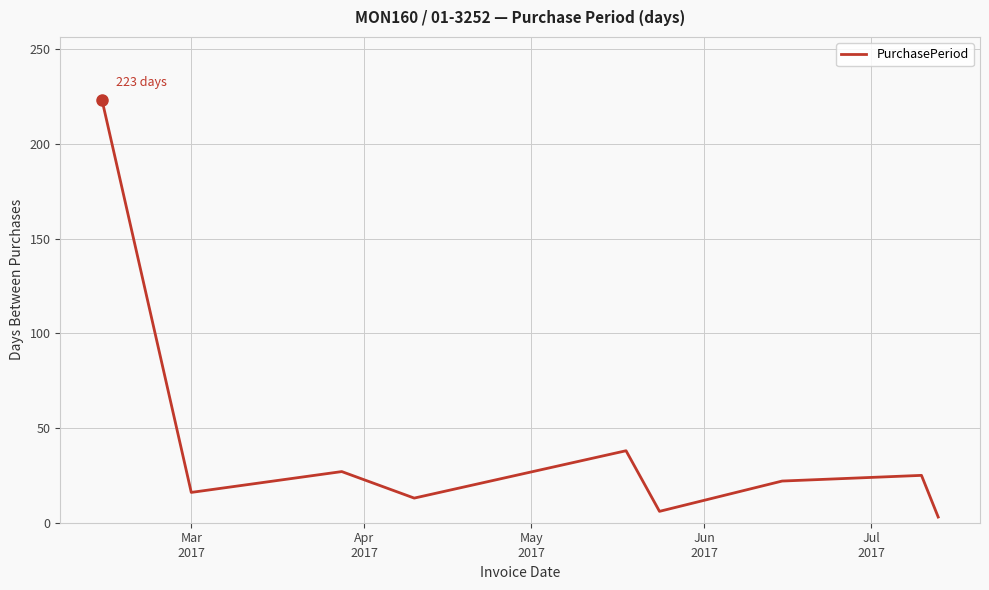

What is the greatest value displayed?

223